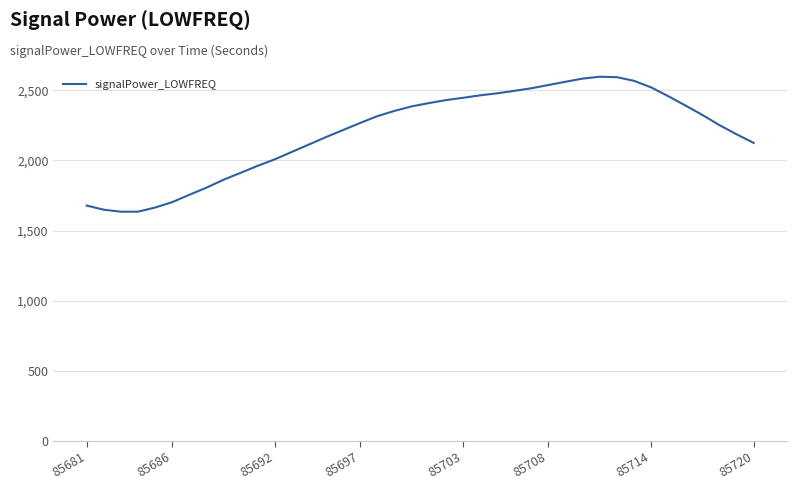

What is the difference between the maximum and minimum values?

962.9